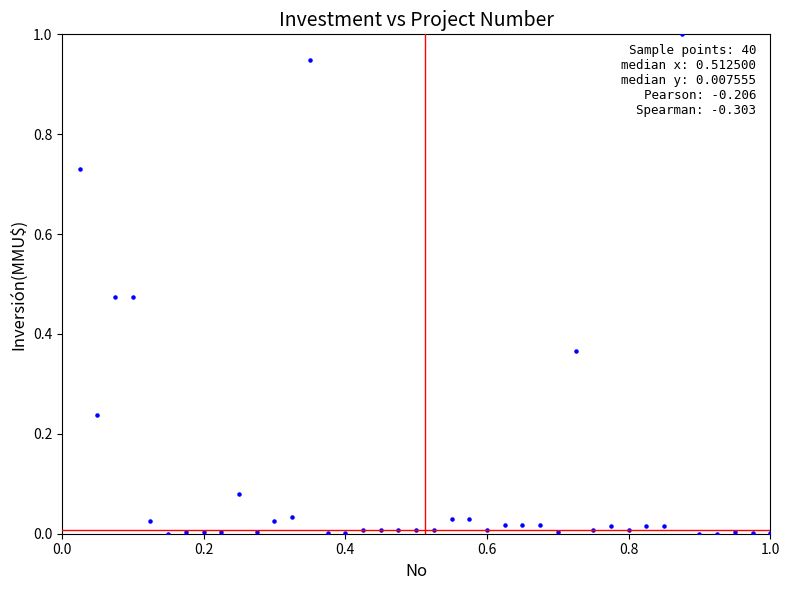

What is the range of X values (max minus min)?

1.0